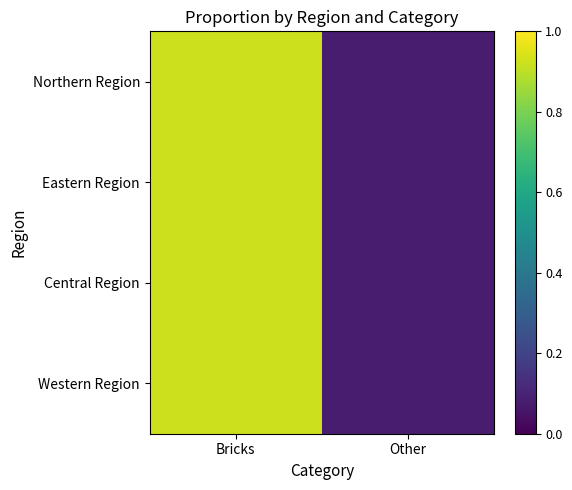

What is the total value across all series at Bricks?

3.7